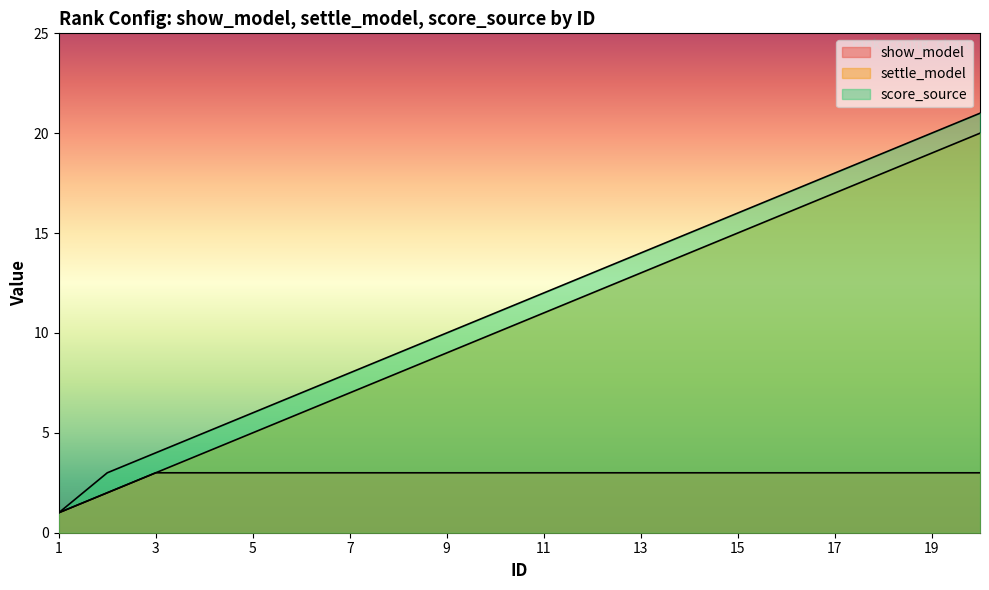

What is the average value of the score_source series?

11